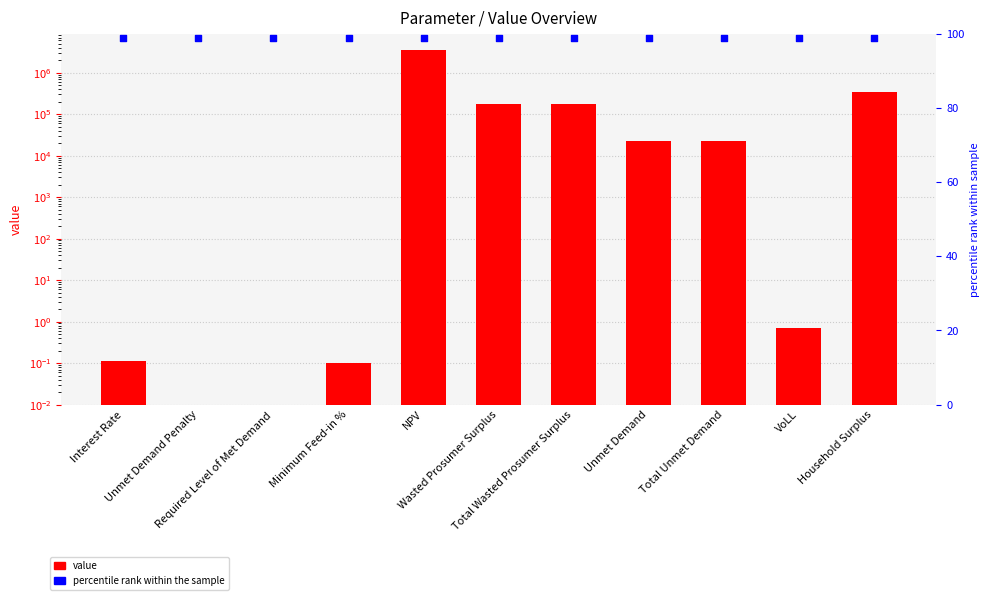

At how many categories does at least one series exceed 3211849?

1